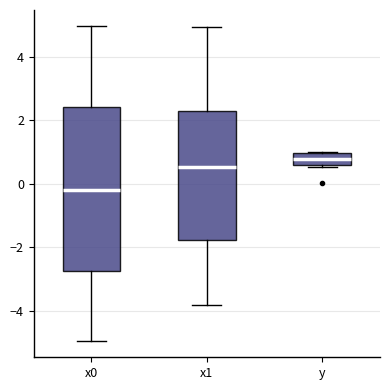

Reading left to right, transcribe this box plot: for each box, give where its median line is, the range the box spans, and where its two whiskers end, as read against the y-axis. The values are not printed on the chart, so give them approximately, as read against the axis.

x0: median -0.2, box -2.8 to 2.4, whiskers -5.0 to 5.0
x1: median 0.6, box -1.8 to 2.2, whiskers -3.8 to 5.0
y: median 0.8, box 0.6 to 1.0, whiskers 0.6 to 1.0